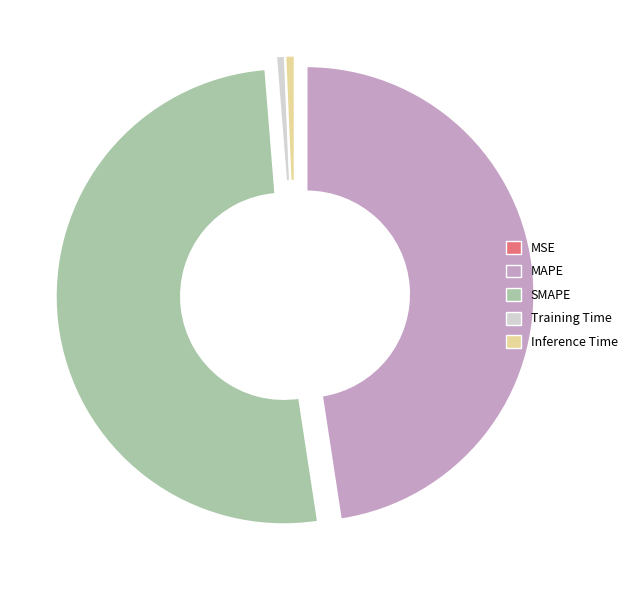

Which slice is the largest?

SMAPE